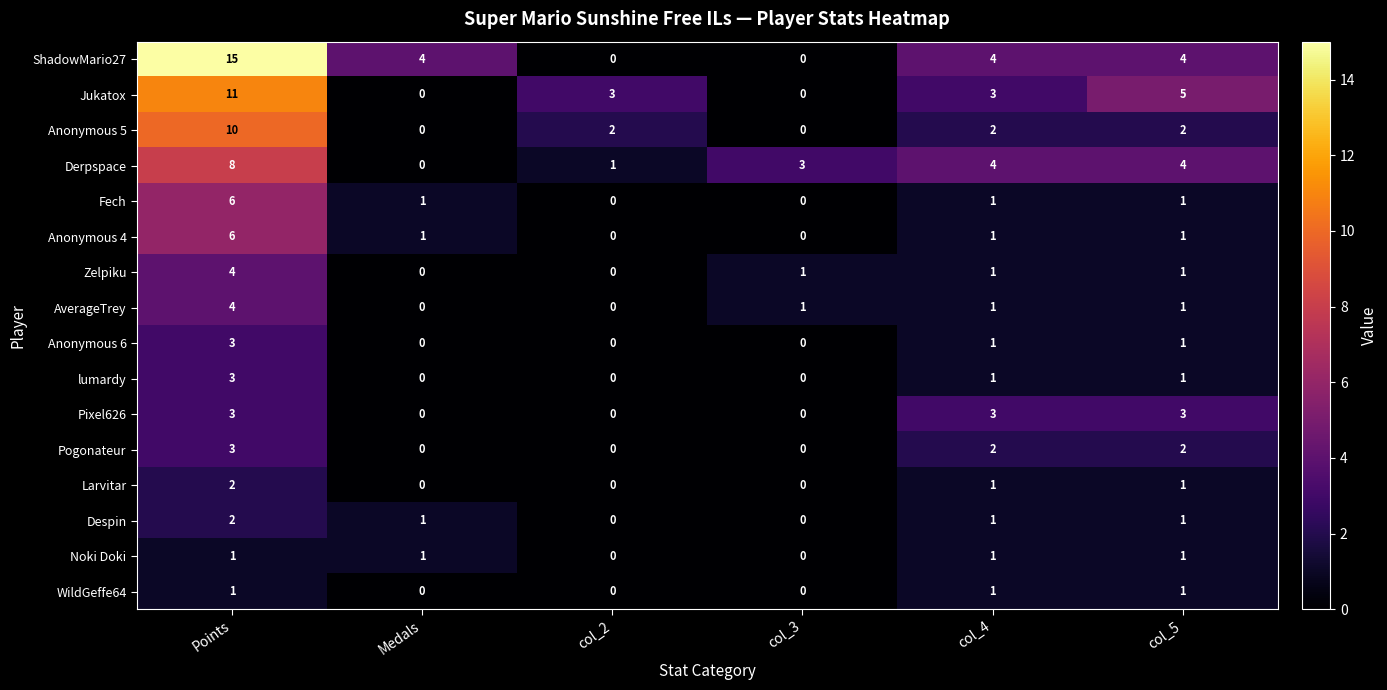

Which series has the largest total across all categories?

ShadowMario27